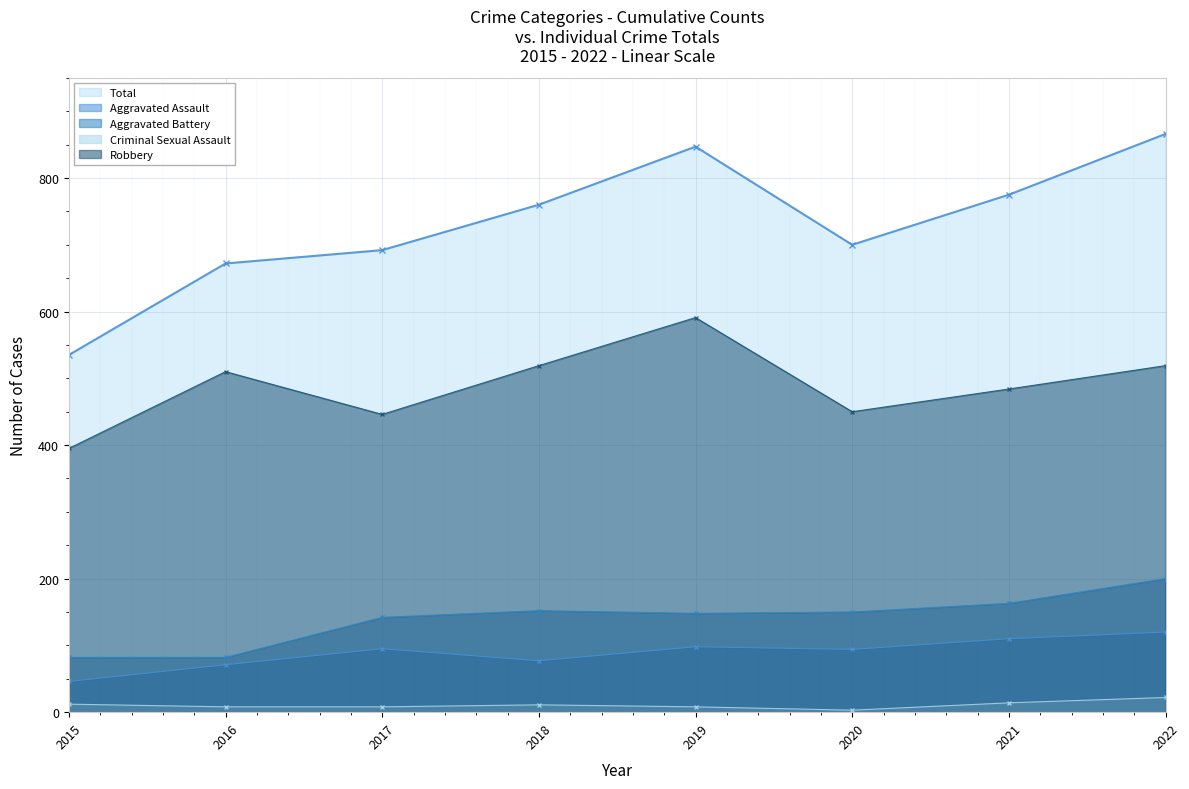

How many values in the Aggravated Assault series exceed 95?

3